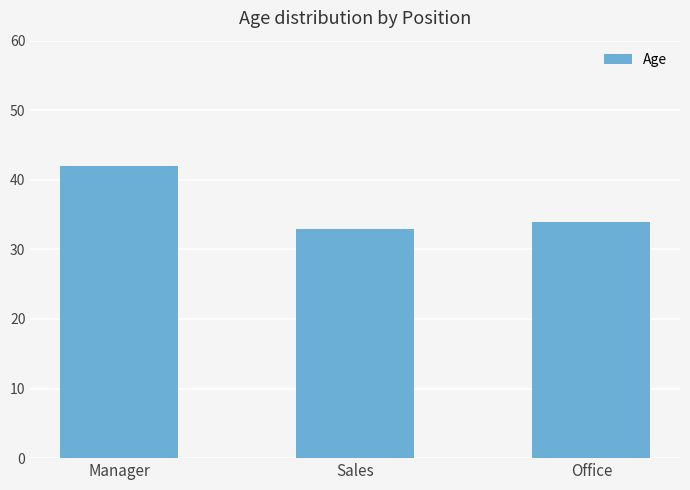

Reading right to left, transcribe all the data shown in this chart.

Office=34	Sales=33	Manager=42